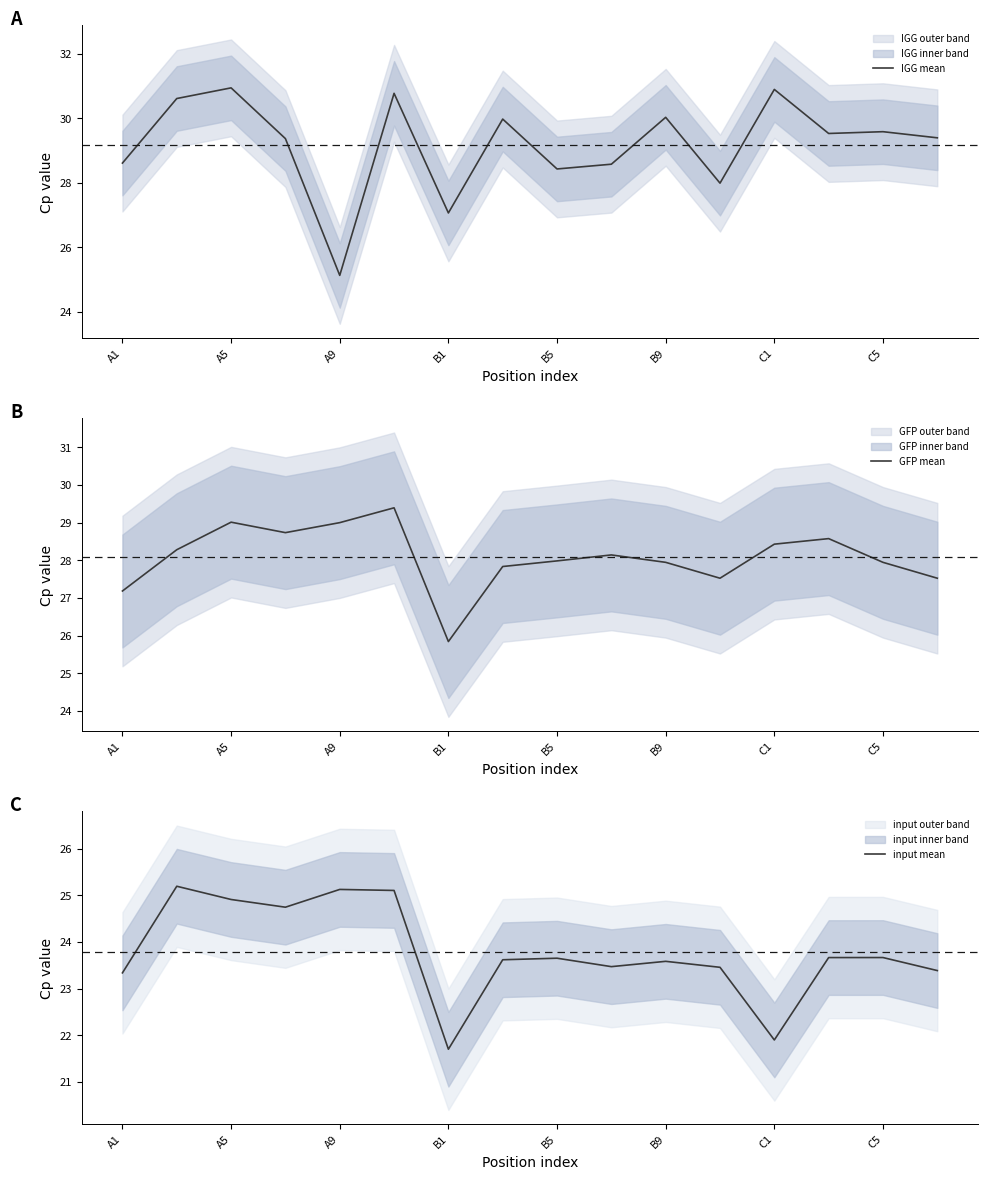

The value of IGG mean at B1 is 8.3. True or false?

False